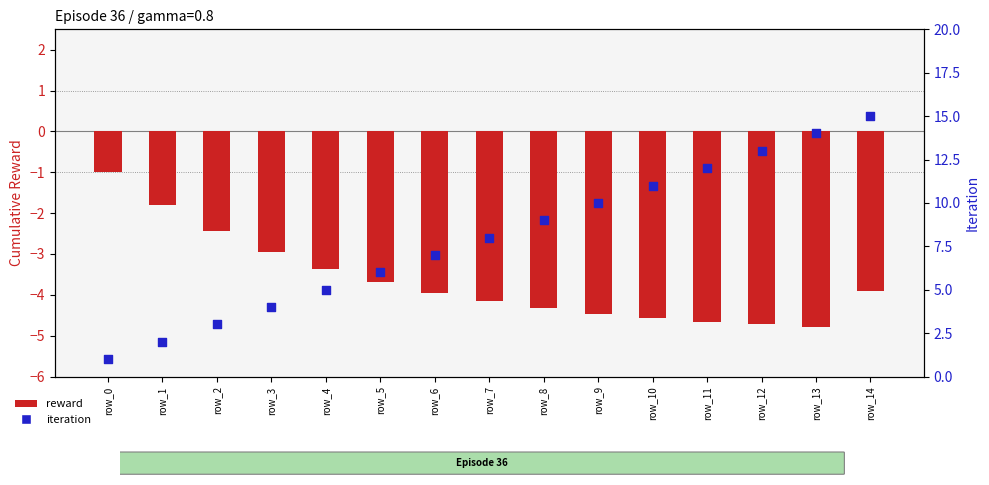

At how many categories does at least one series exceed 7?

8